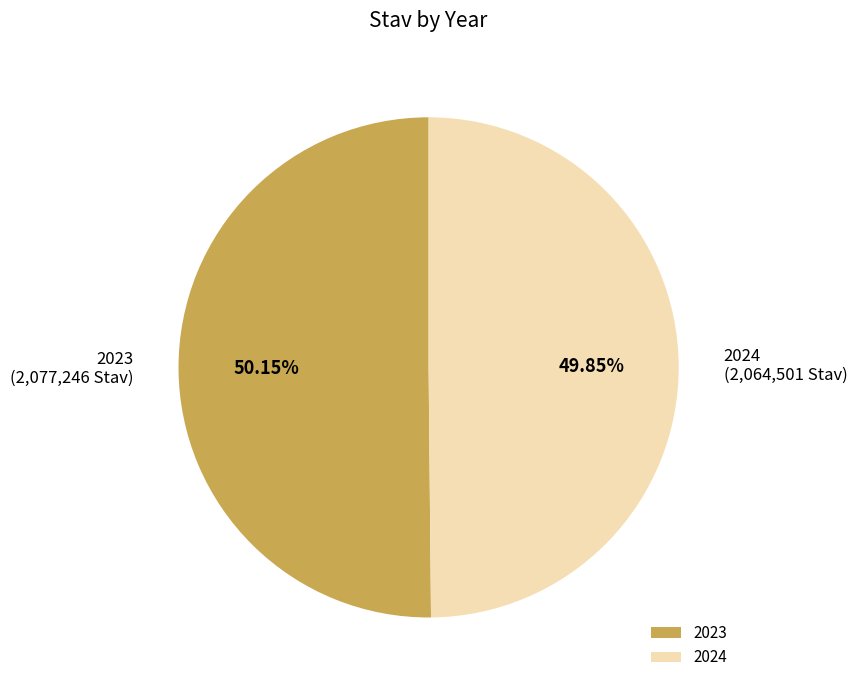

How many segments does this pie chart have?

2